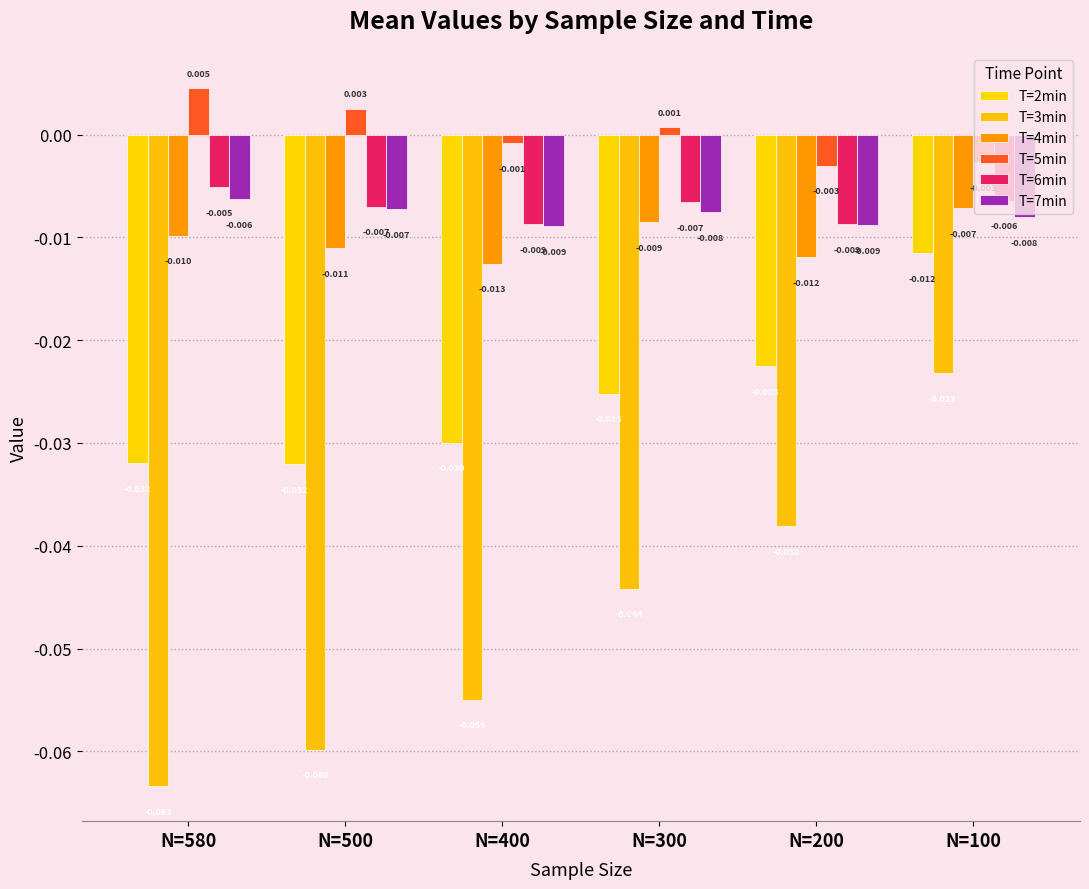

How many categories are shown in the chart?

6